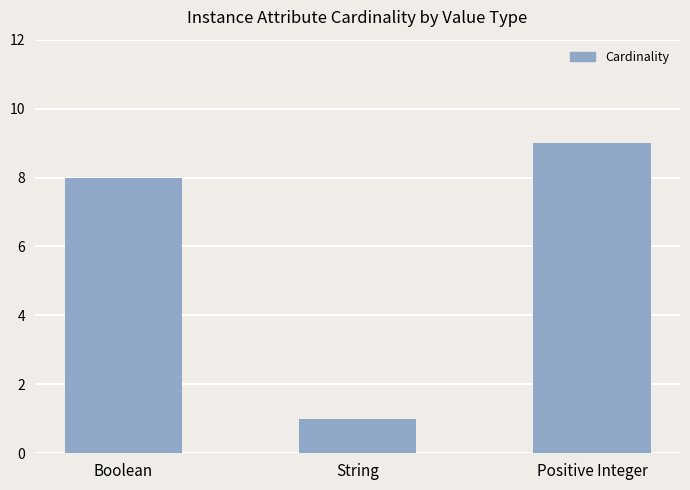

What is the sum of all values?

18